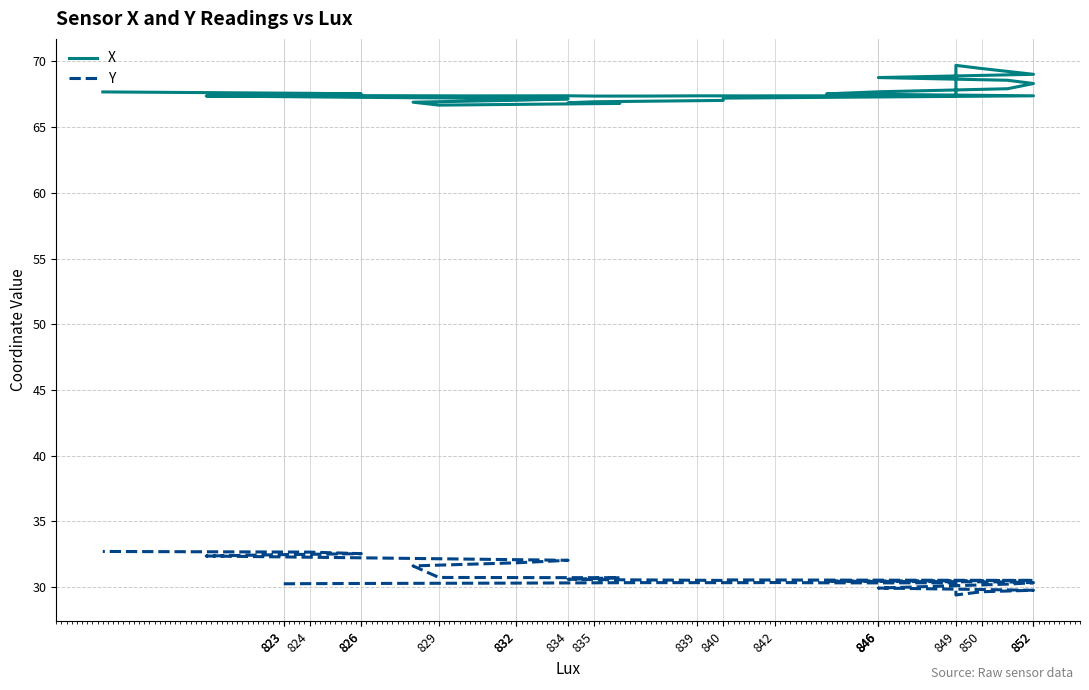

At which category does Y reach its first local valley?

846